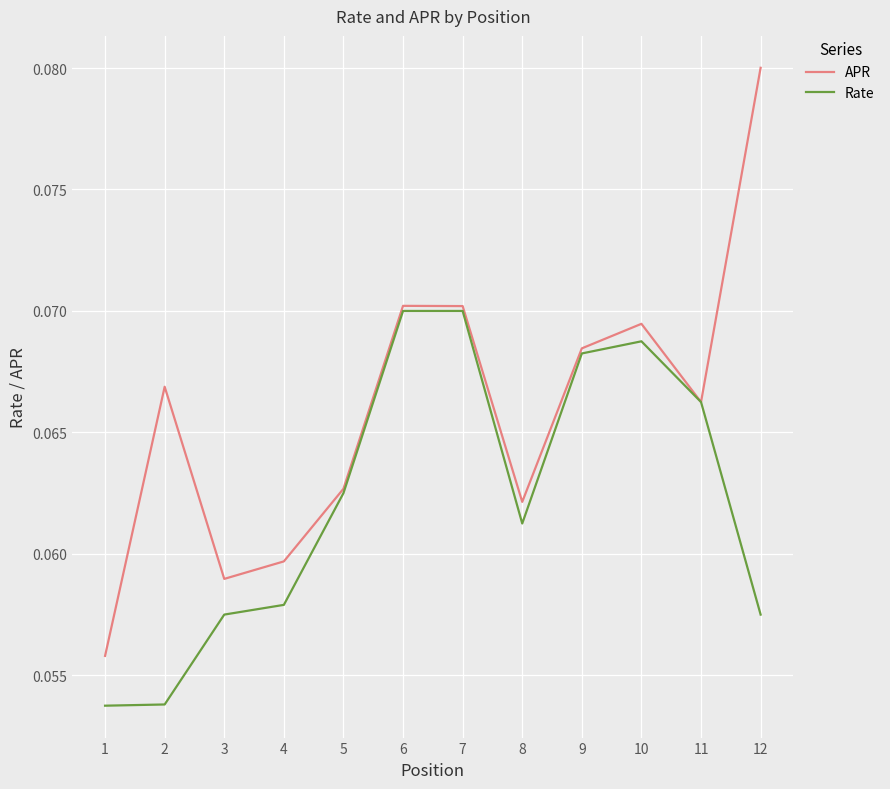

At which label is APR closest to 0?

1